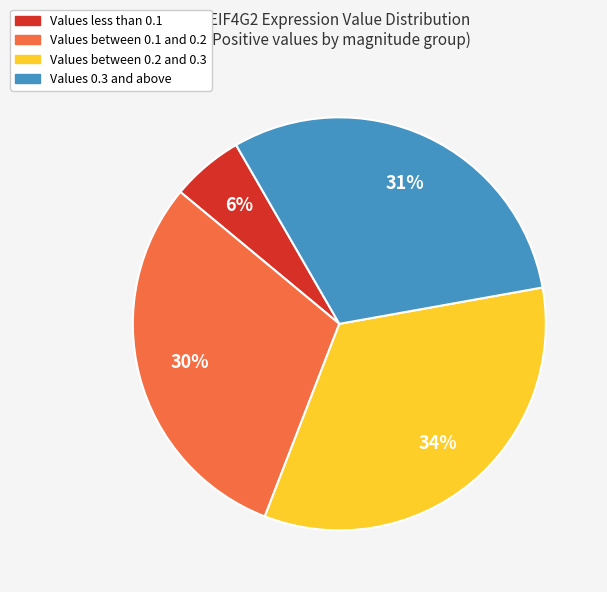

To the nearest percent, what is the difference between the largest and smallest slice percentages?

28%